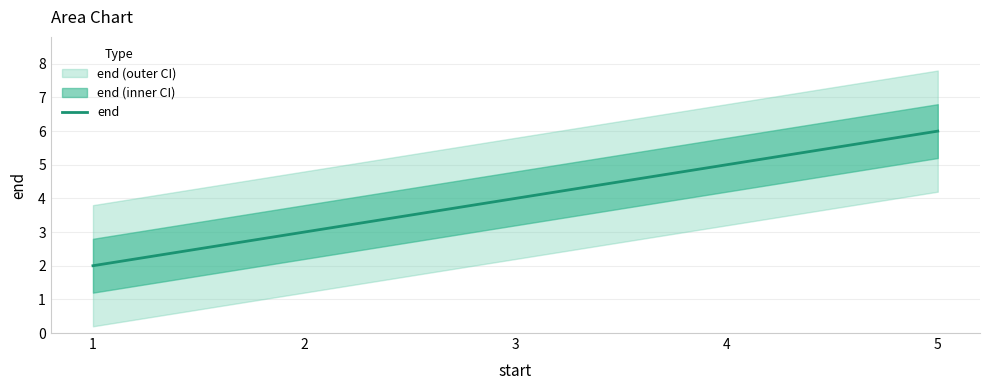

Which has a higher value, 3 or 5?

5